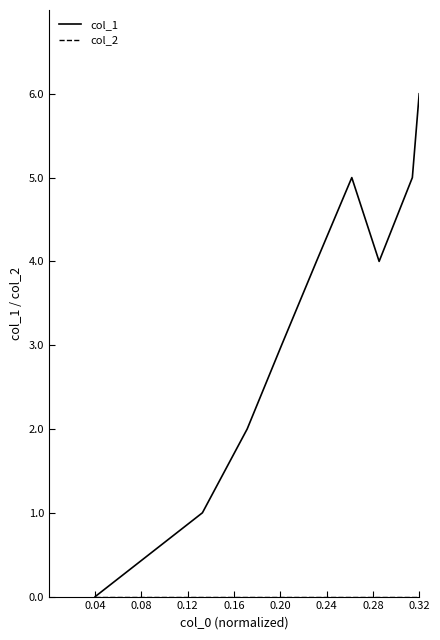

In col_1, how many points are higher than both neighbors (excluding endpoints)?

1